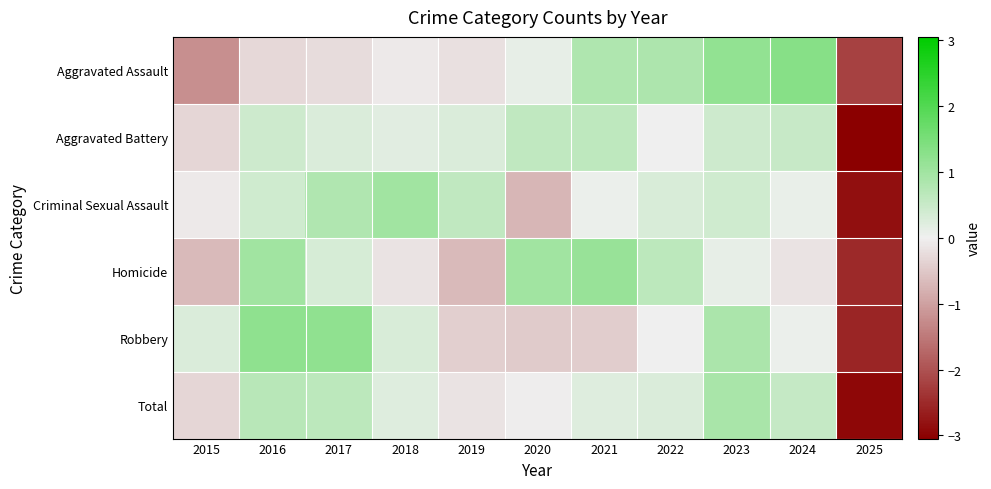

Reading right to left, what are all the values shown in this chart?

Aggravated Assault: 2025=-2.2	2024=1.3	2023=1.2	2022=0.9	2021=0.8	2020=0.1	2019=-0.2	2018=-0.1	2017=-0.2	2016=-0.3	2015=-1.2
Aggravated Battery: 2025=-3.0	2024=0.5	2023=0.4	2022=0.0	2021=0.6	2020=0.6	2019=0.3	2018=0.2	2017=0.3	2016=0.4	2015=-0.3
Criminal Sexual Assault: 2025=-2.8	2024=0.1	2023=0.4	2022=0.3	2021=0.1	2020=-0.7	2019=0.6	2018=1.0	2017=0.8	2016=0.4	2015=-0.1
Homicide: 2025=-2.5	2024=-0.2	2023=0.1	2022=0.7	2021=1.1	2020=1.0	2019=-0.7	2018=-0.2	2017=0.3	2016=1.0	2015=-0.7
Robbery: 2025=-2.6	2024=0.1	2023=0.9	2022=-0.0	2021=-0.4	2020=-0.5	2019=-0.4	2018=0.3	2017=1.2	2016=1.2	2015=0.3
Total: 2025=-3.0	2024=0.5	2023=0.9	2022=0.3	2021=0.2	2020=-0.0	2019=-0.2	2018=0.2	2017=0.7	2016=0.7	2015=-0.3